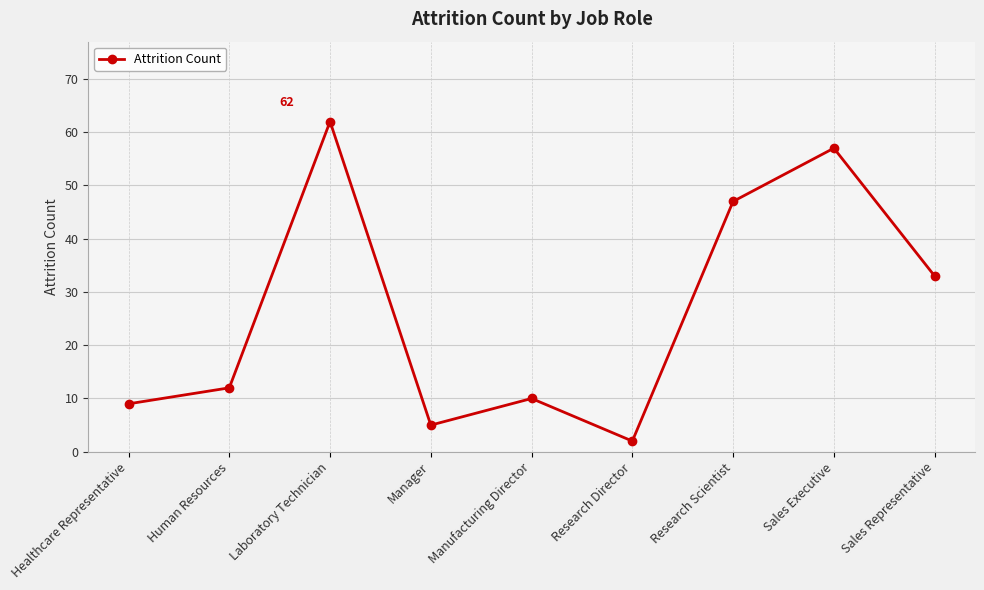

What is the ratio of the value at Research Director to the value at Sales Representative?

0.1